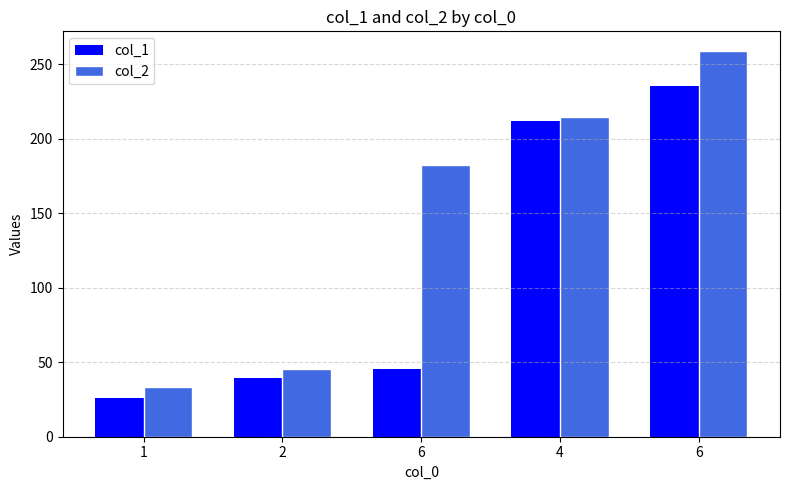

Is it true that col_2 equals 33.2 at 1?

True